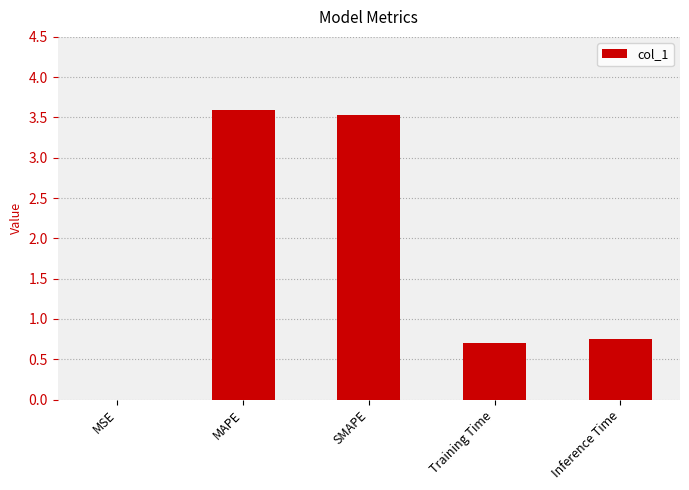

What is the greatest value displayed?

3.6